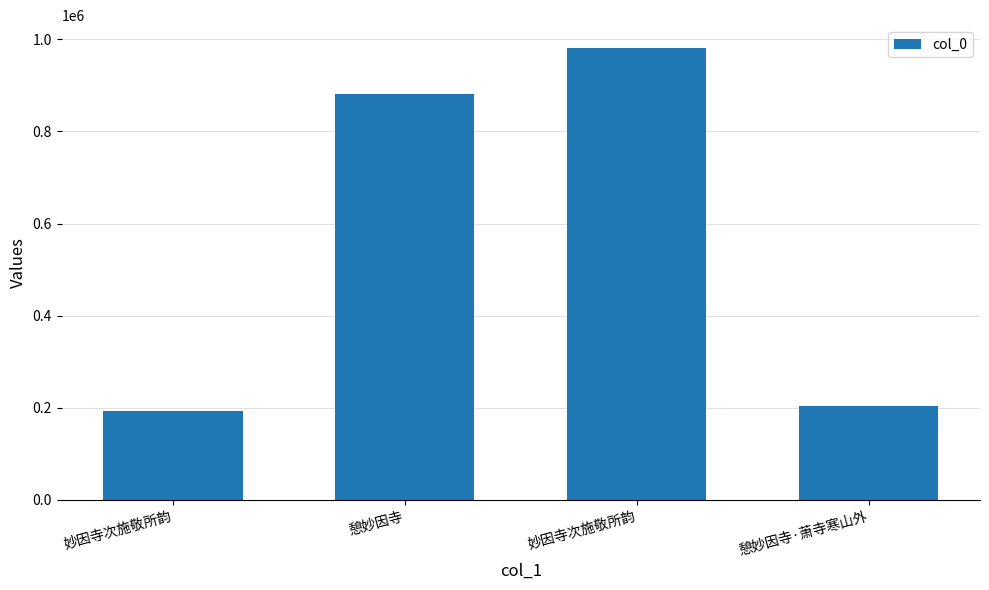

Are the bars grouped side by side (vs. stacked)?

No